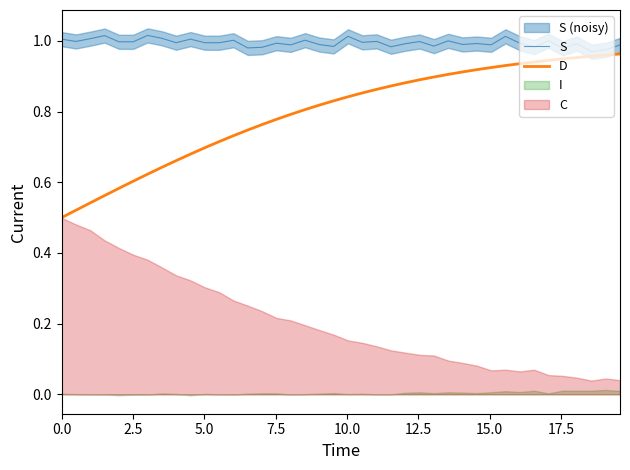

Is the value of D at 9 greater than the value of S at 16?

No